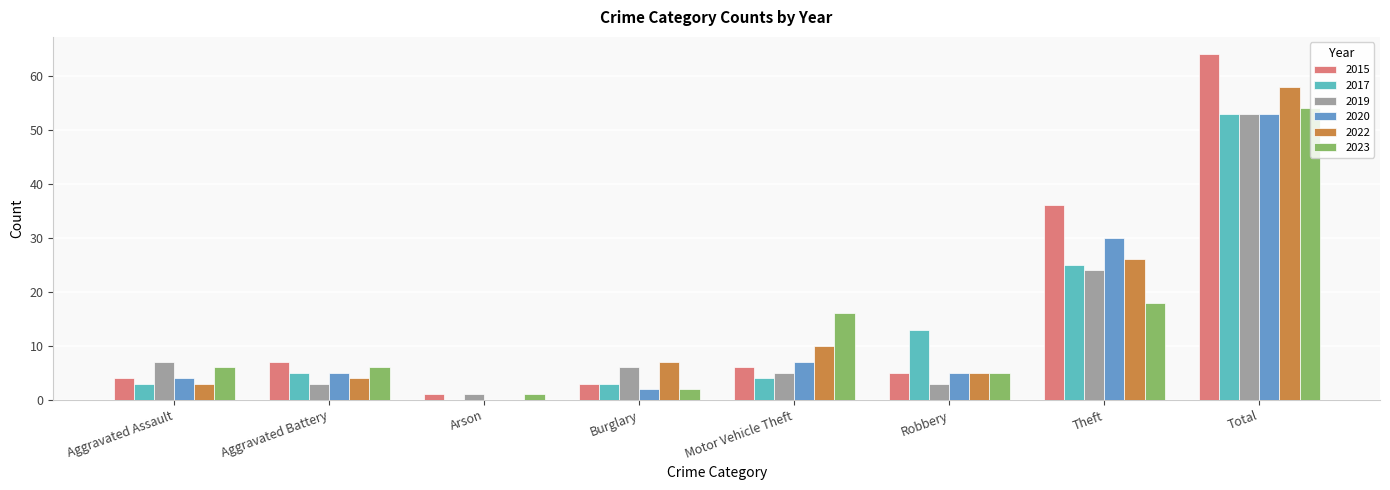

What is the highest value of the 2017 series?

53